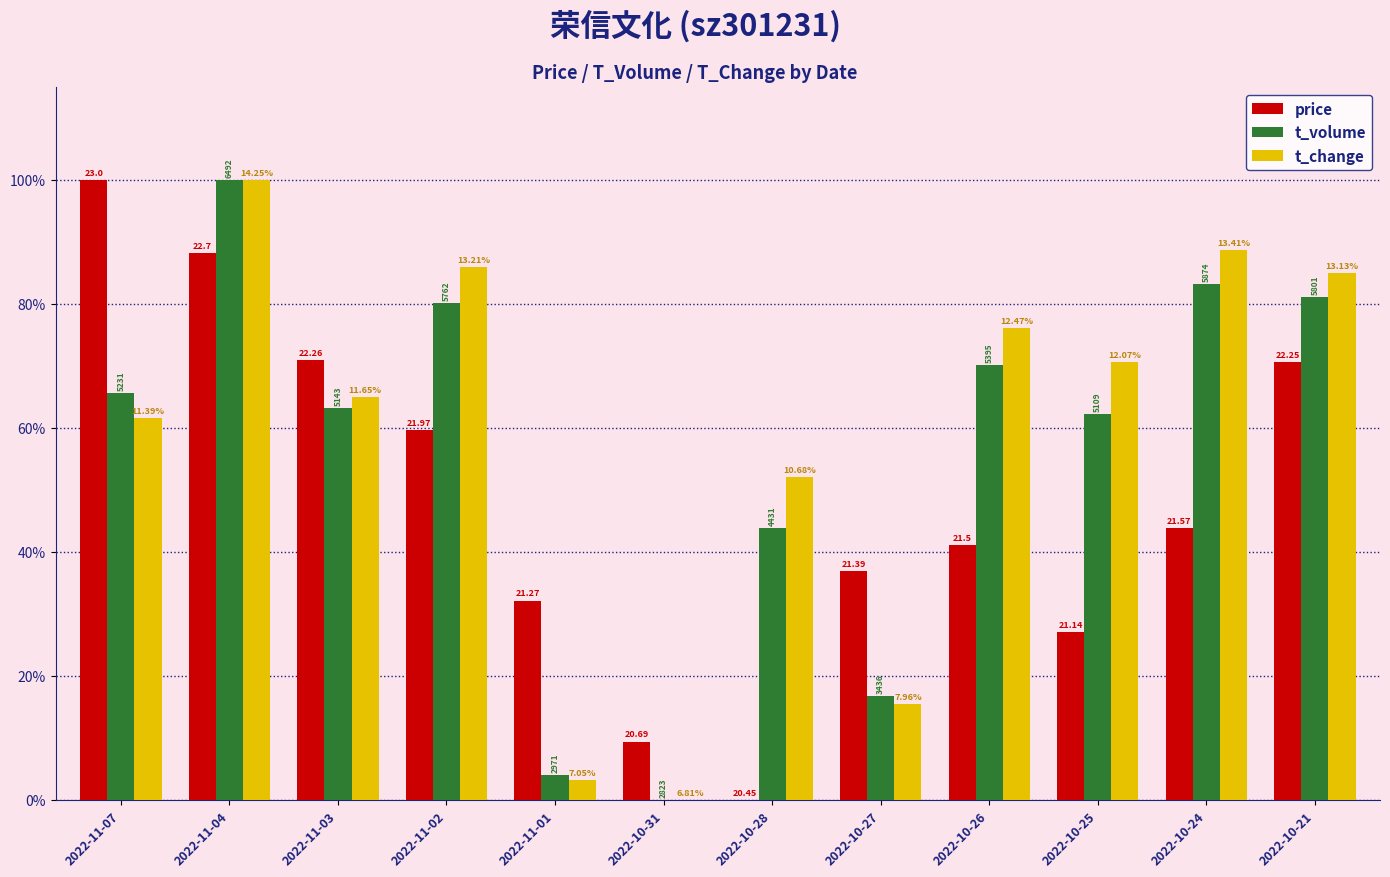

What is the spread (max minus min) of values at 2022-11-01?

28.9